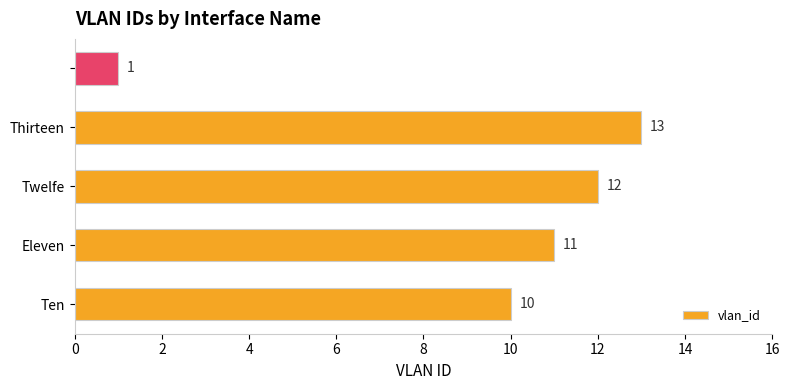

Reading bottom to top, what are all the values shown in this chart?

10	11	12	13	1